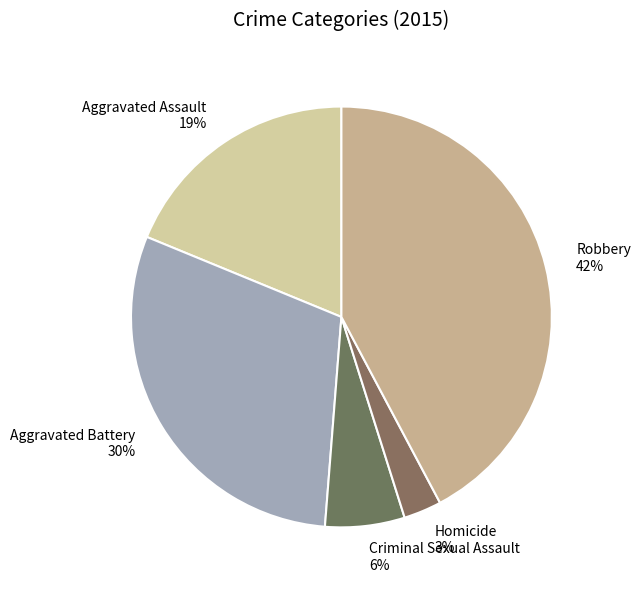

To the nearest percent, what is the difference between the largest and smallest slice percentages?

39%